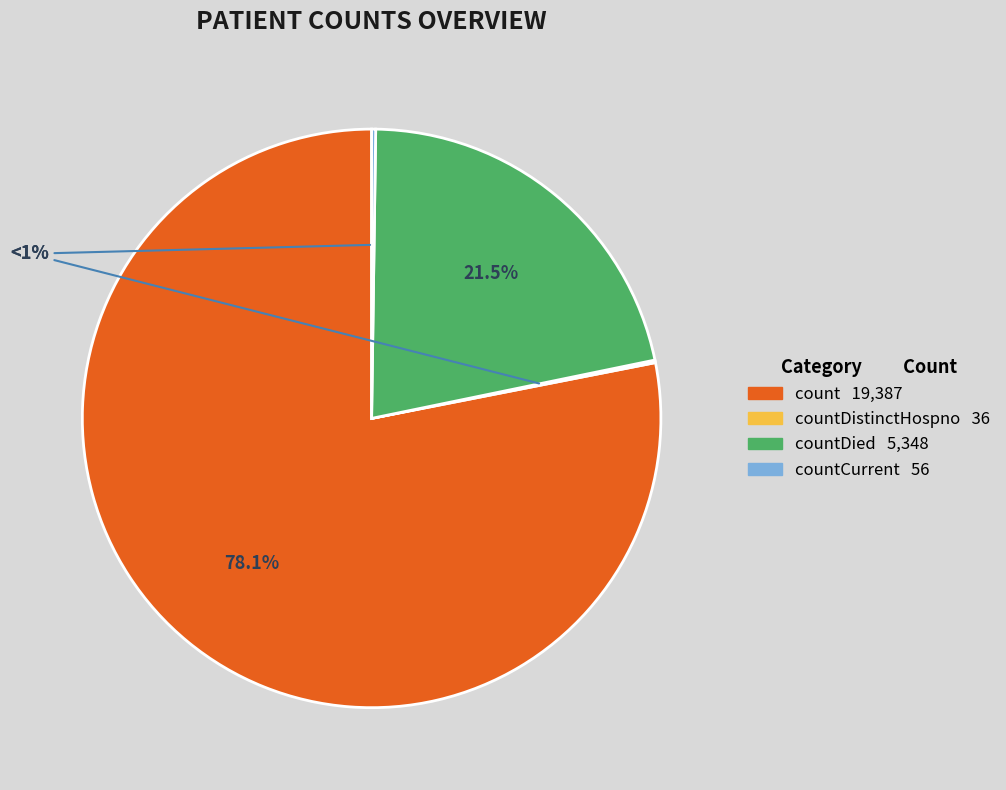

What percentage is the countDied slice, to the nearest percent?

22%